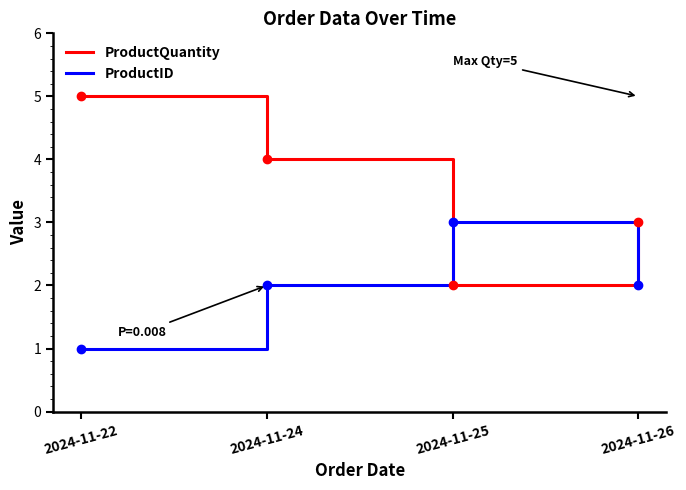

In ProductID, how many points are higher than both neighbors (excluding endpoints)?

1